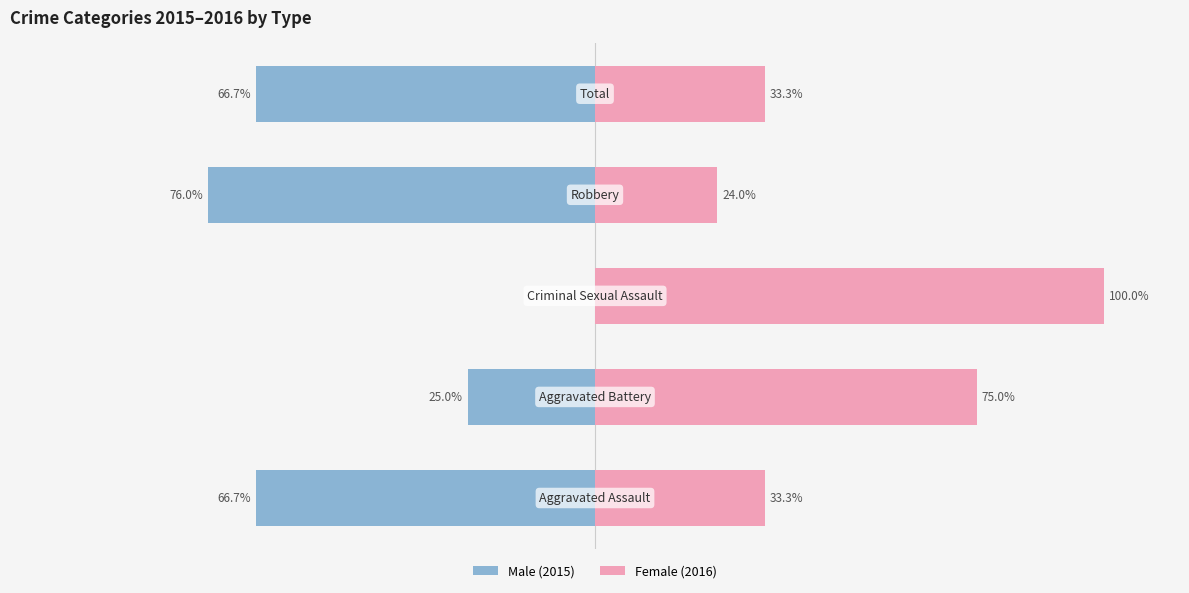

Reading right to left, list all the values displayed in this chart.

Male: 4=-66.7	3=-76.0	2=0.0	1=-25.0	0=-66.7
Female: 4=33.3	3=24.0	2=100.0	1=75.0	0=33.3